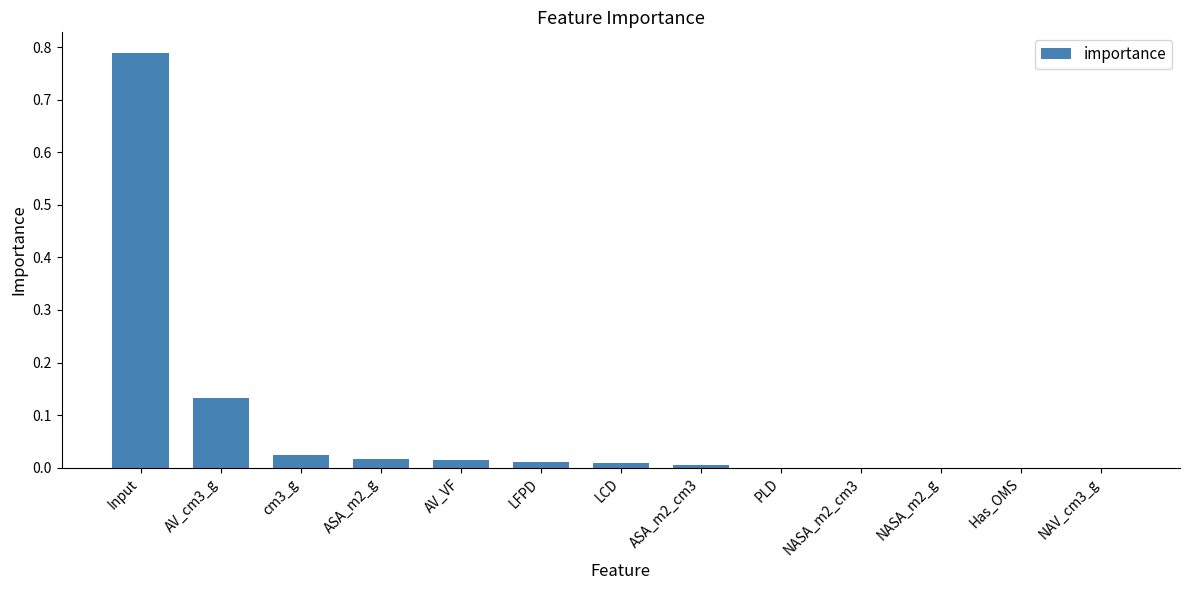

What is the sum of all values?

1.0